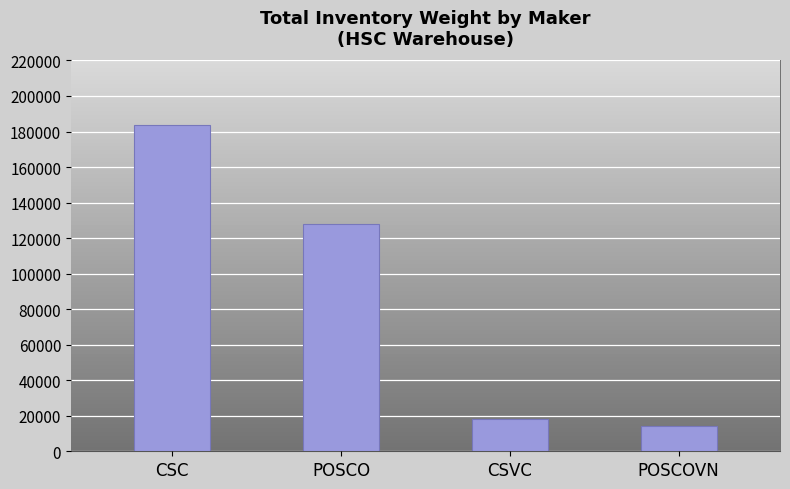

Which label corresponds to the largest value in the chart?

CSC